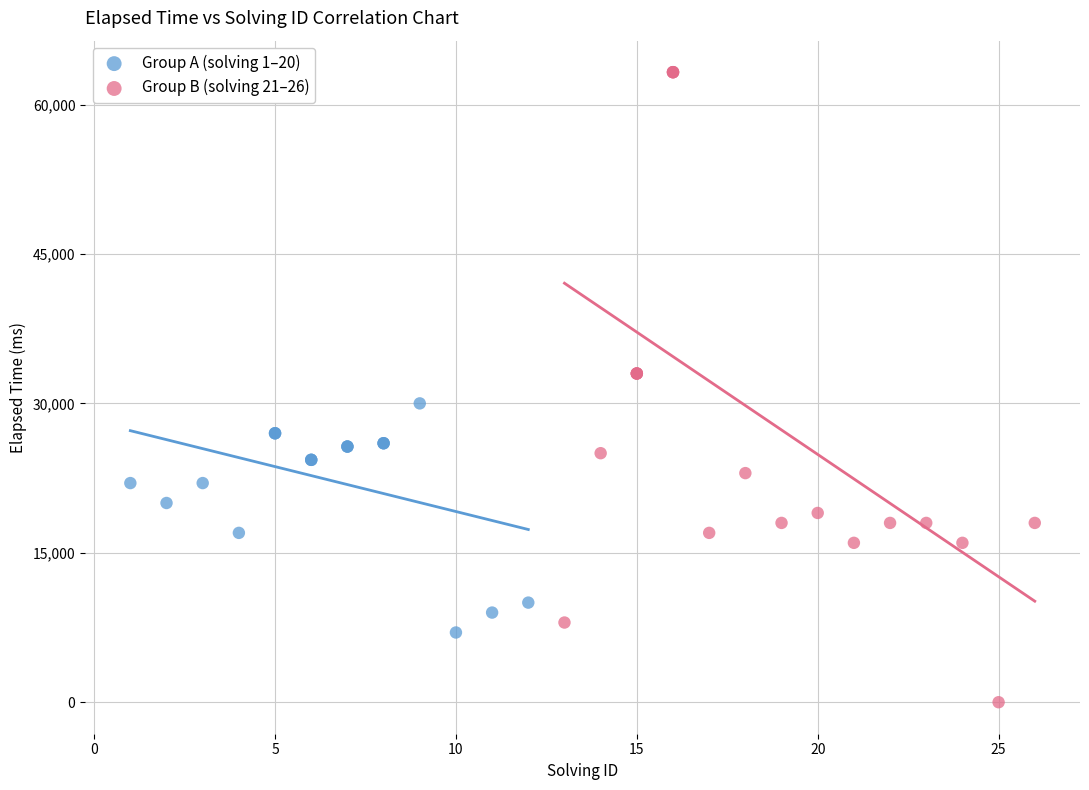

Which series has the widest spread of Y values?

Group B (solving 21–26)